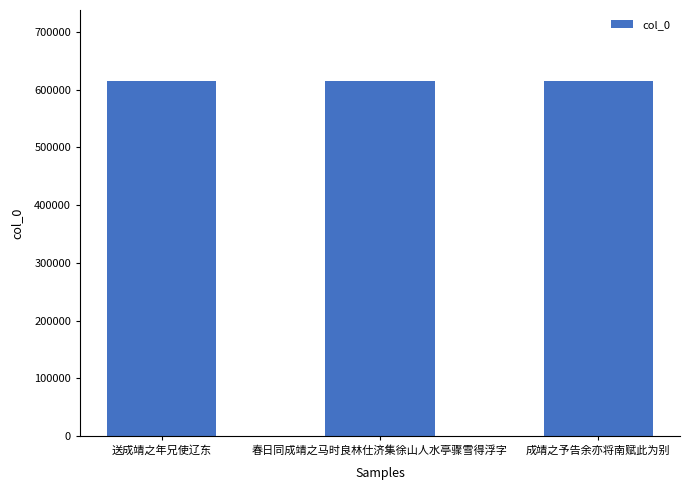

Approximately how many times larger is the value at 春日同成靖之马时良林仕济集徐山人水亭骤雪得浮字 compared to 送成靖之年兄使辽东?

1.0